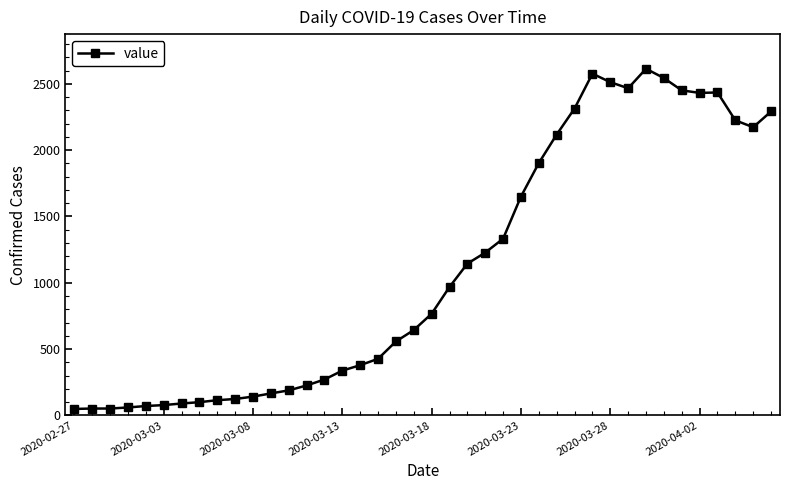

How many categories are shown in the chart?

40